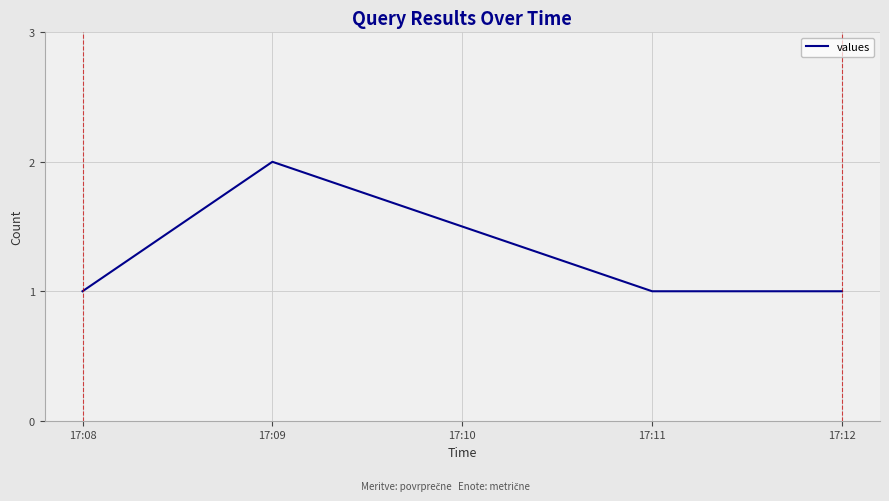

Count the values in the range 1 to 2.

4